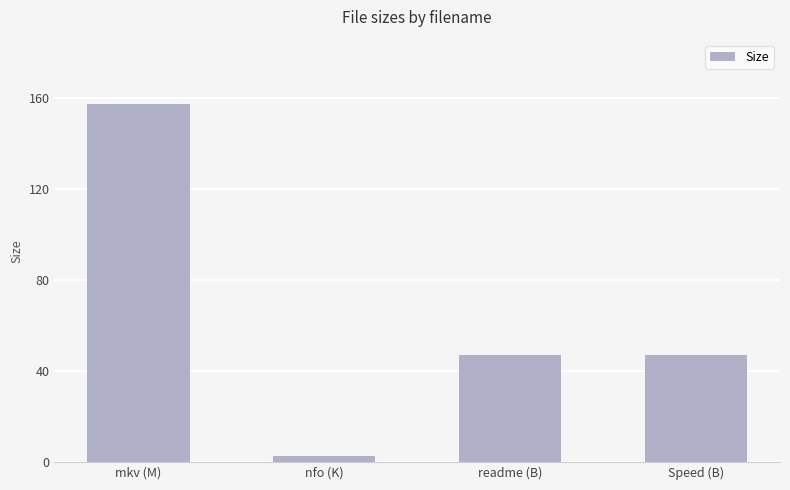

Which label corresponds to the smallest value in the chart?

nfo (K)